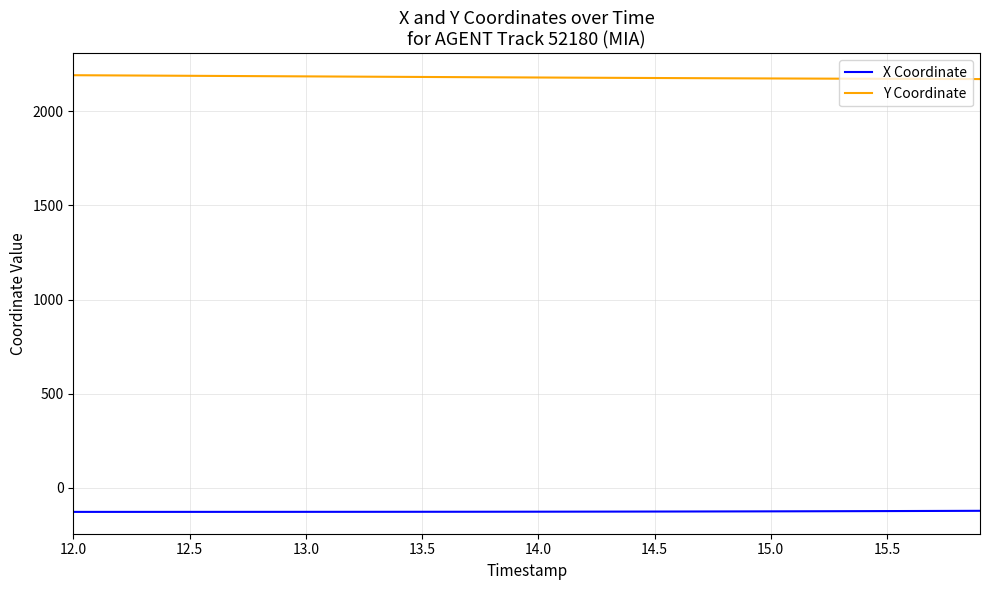

How many lines are shown in the chart?

2